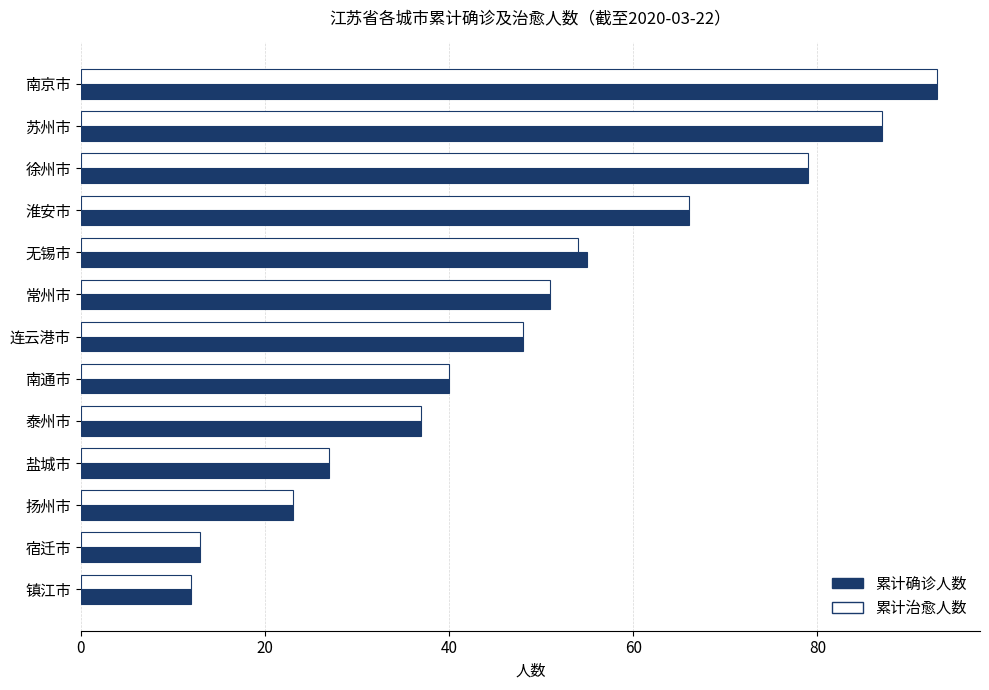

At which category is the sum across all series the highest?

南京市